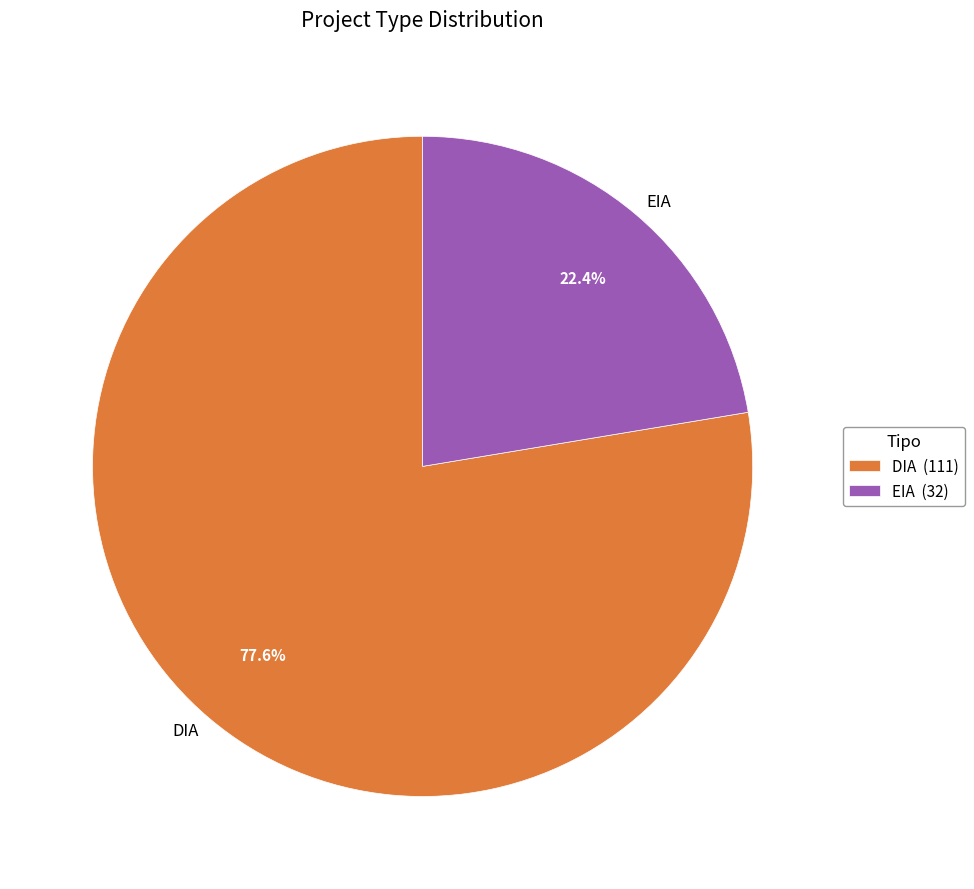

True or false: DIA accounts for 66% of the total.

False